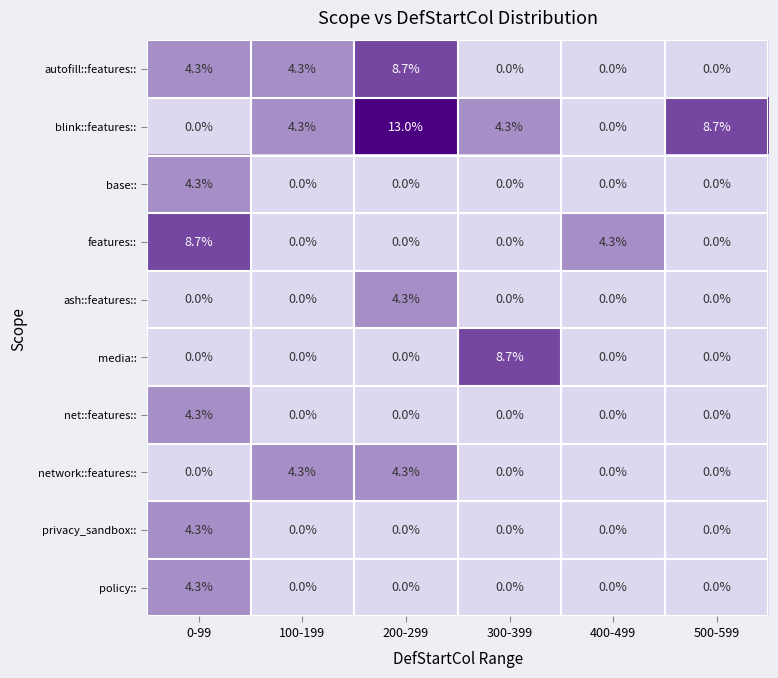

What value does the blink::features:: series have at 500-599?

8.7